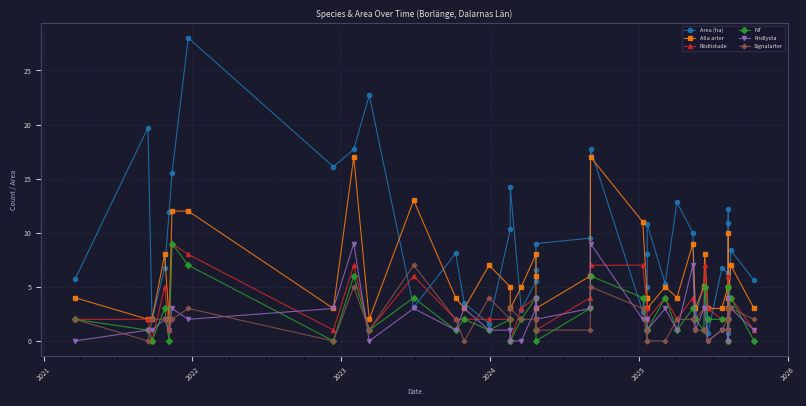

Reading left to right, list all the values displayed in this chart.

Area (ha): 5.7	19.7	2.0	6.7	11.9	15.5	28.0	16.1	17.7	22.7	3.1	8.1	3.5	1.6	10.3	14.2	2.9	5.5	6.6	9.0	9.5	17.7	2.7	5.0	8.0	10.8	5.3	12.8	10.0	2.2	5.2	4.9	0.7	6.7	6.3	10.9	12.2	0.7	8.4	5.6
Alla arter: 4.0	2.0	2.0	8.0	2.0	12.0	12.0	3.0	17.0	2.0	13.0	4.0	3.0	7.0	5.0	3.0	5.0	8.0	6.0	3.0	6.0	17.0	11.0	4.0	4.0	3.0	5.0	4.0	9.0	3.0	5.0	8.0	3.0	3.0	5.0	3.0	10.0	4.0	7.0	3.0
Rödlistade: 2.0	2.0	0.0	5.0	1.0	9.0	8.0	1.0	7.0	1.0	6.0	2.0	2.0	2.0	2.0	0.0	3.0	4.0	2.0	1.0	4.0	7.0	7.0	3.0	2.0	2.0	4.0	2.0	4.0	2.0	3.0	7.0	3.0	2.0	2.0	0.0	6.0	3.0	4.0	1.0
NT: 2.0	1.0	0.0	3.0	0.0	9.0	7.0	0.0	6.0	1.0	4.0	1.0	2.0	1.0	2.0	0.0	2.0	4.0	1.0	0.0	3.0	6.0	4.0	1.0	1.0	1.0	4.0	1.0	3.0	2.0	1.0	5.0	2.0	2.0	2.0	0.0	5.0	2.0	4.0	0.0
Fridlysta: 0.0	1.0	1.0	2.0	1.0	3.0	2.0	3.0	9.0	0.0	3.0	1.0	3.0	1.0	1.0	0.0	0.0	3.0	4.0	2.0	3.0	9.0	2.0	2.0	2.0	1.0	3.0	1.0	7.0	1.0	3.0	3.0	0.0	1.0	1.0	0.0	4.0	2.0	3.0	1.0
Signalarter: 2.0	0.0	2.0	2.0	1.0	2.0	3.0	0.0	5.0	1.0	7.0	2.0	0.0	4.0	2.0	3.0	2.0	2.0	1.0	1.0	1.0	5.0	3.0	0.0	1.0	0.0	0.0	2.0	2.0	1.0	1.0	1.0	0.0	1.0	2.0	3.0	3.0	1.0	3.0	2.0